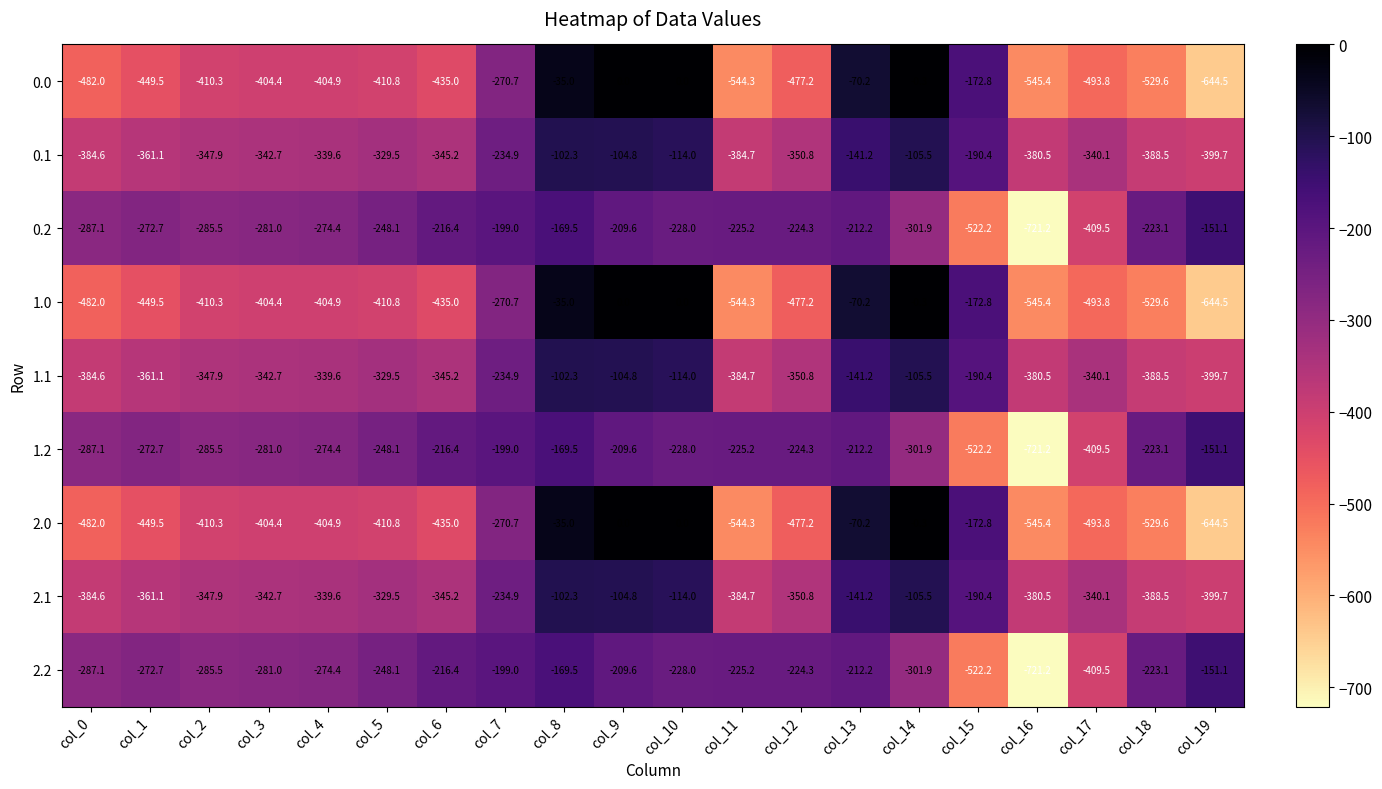

Where does the 0.0 series first go above -410?

col_3